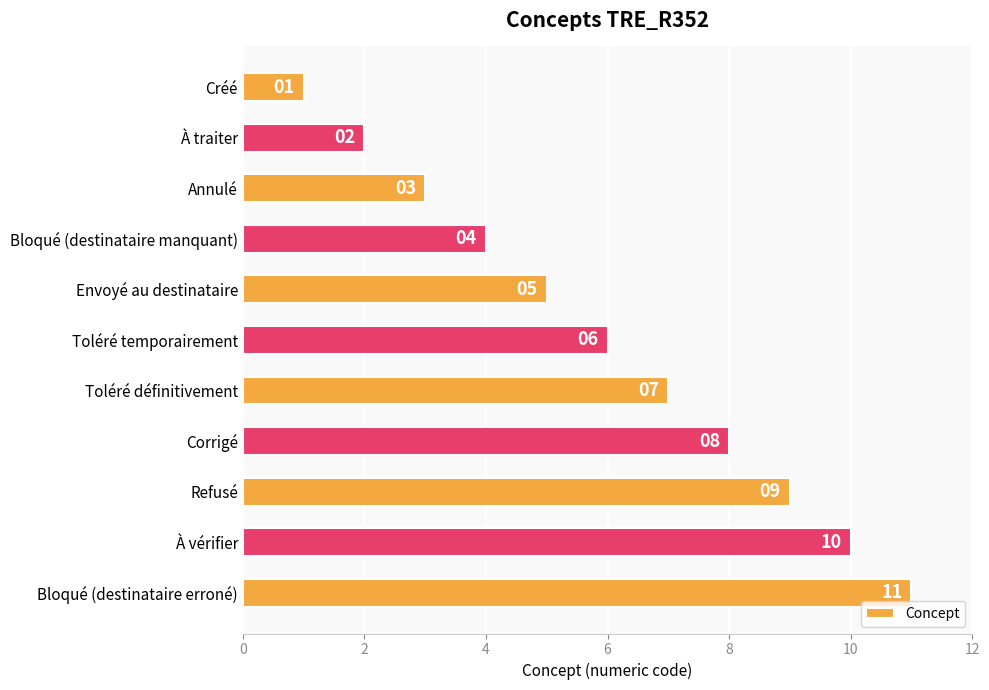

The value at Bloqué (destinataire manquant) is 2. True or false?

False